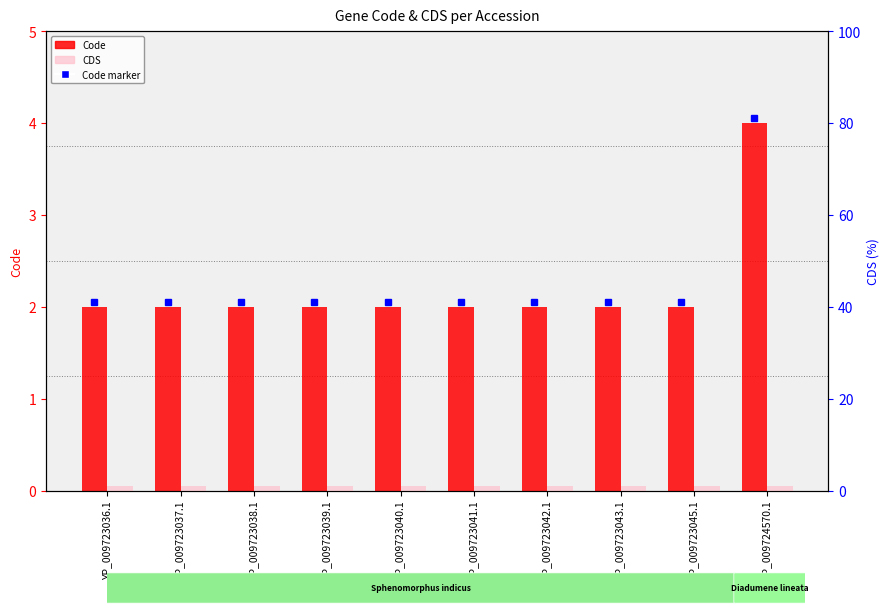

List the labels in order of Code value, smallest first.

YP_009723036.1, YP_009723037.1, YP_009723038.1, YP_009723039.1, YP_009723040.1, YP_009723041.1, YP_009723042.1, YP_009723043.1, YP_009723045.1, YP_009724570.1